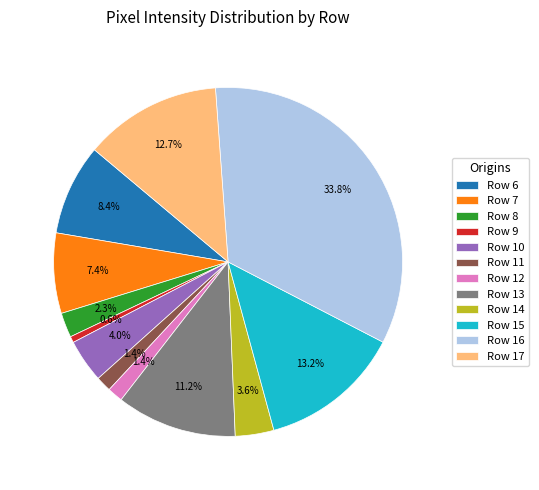

To the nearest percent, what is the difference between the largest and smallest slice percentages?

33%